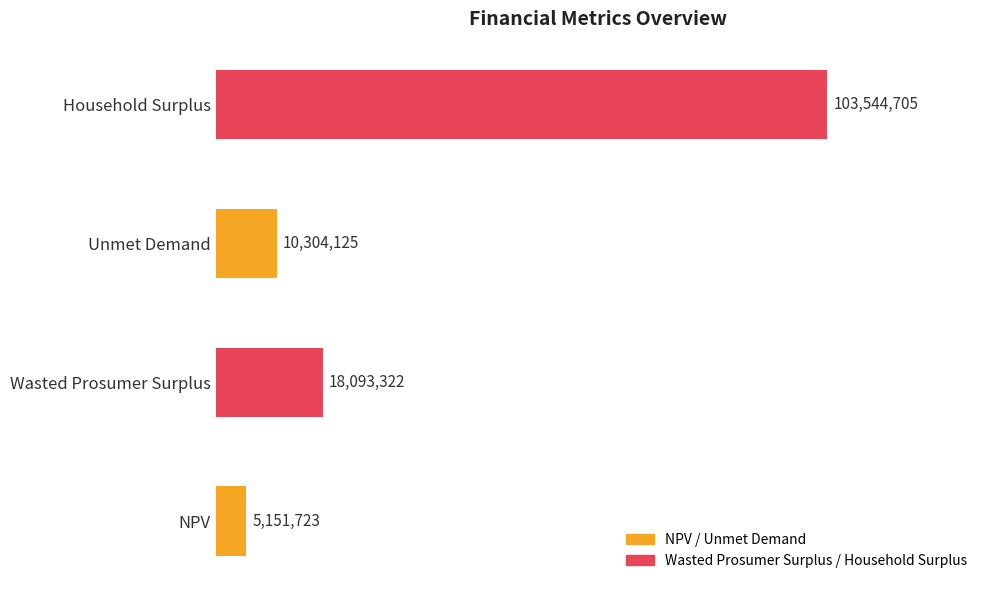

Are the bars horizontal?

Yes